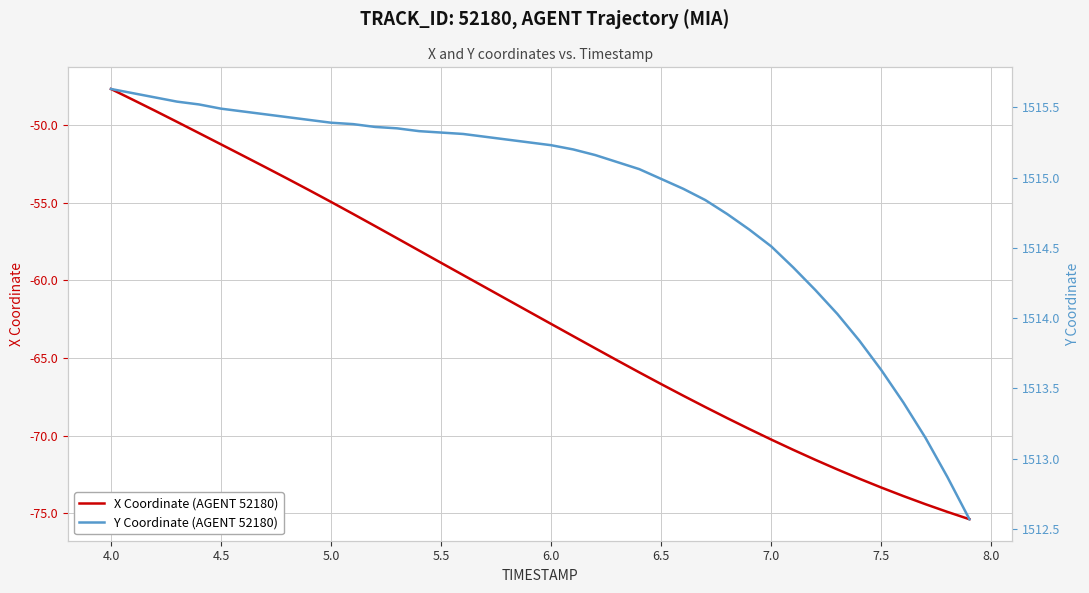

What is the minimum value for X Coordinate (AGENT 52180)?

-75.4